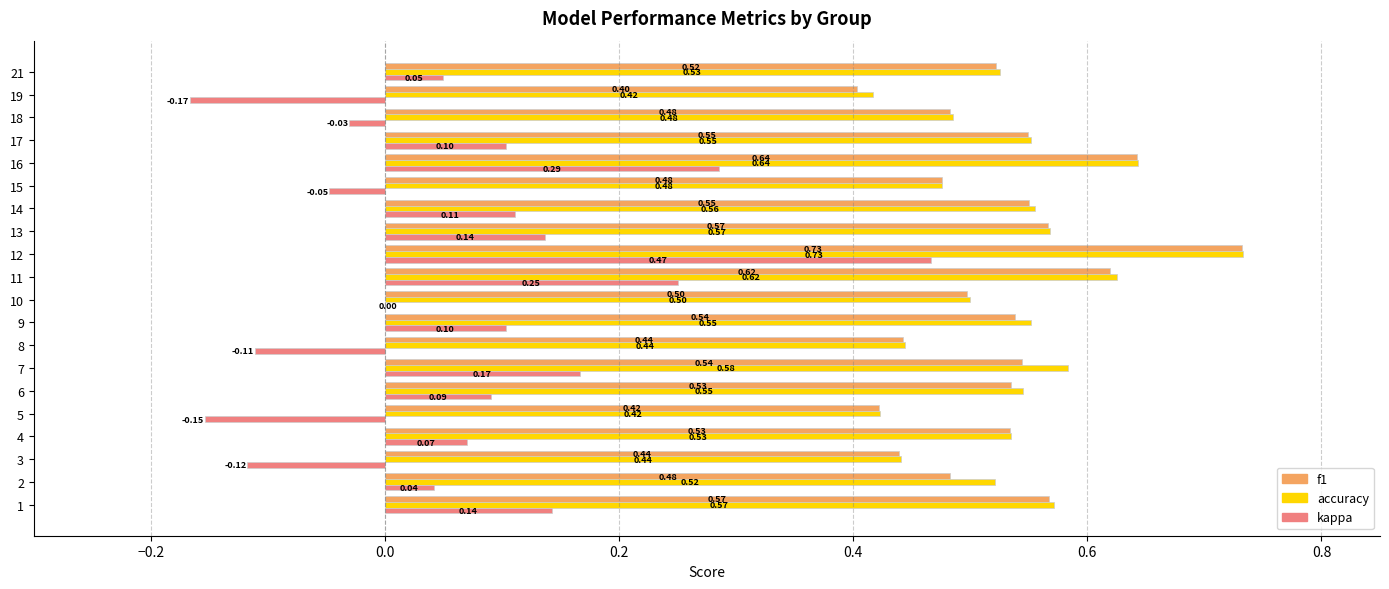

Which series changed the most between 6 and 15?

kappa